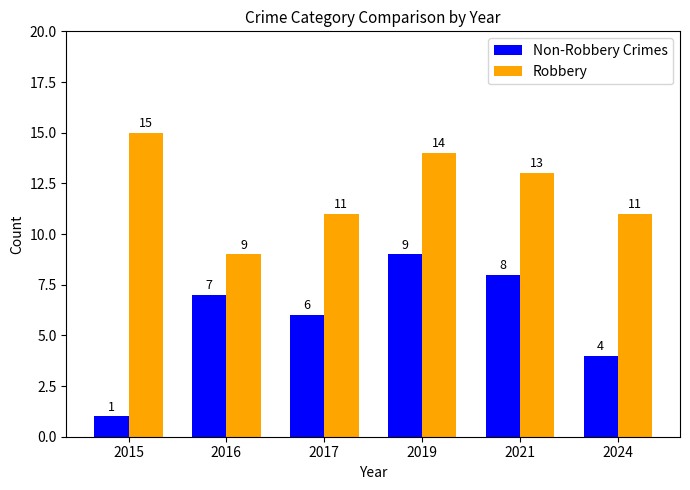

What value does the Robbery series have at 2017?

11